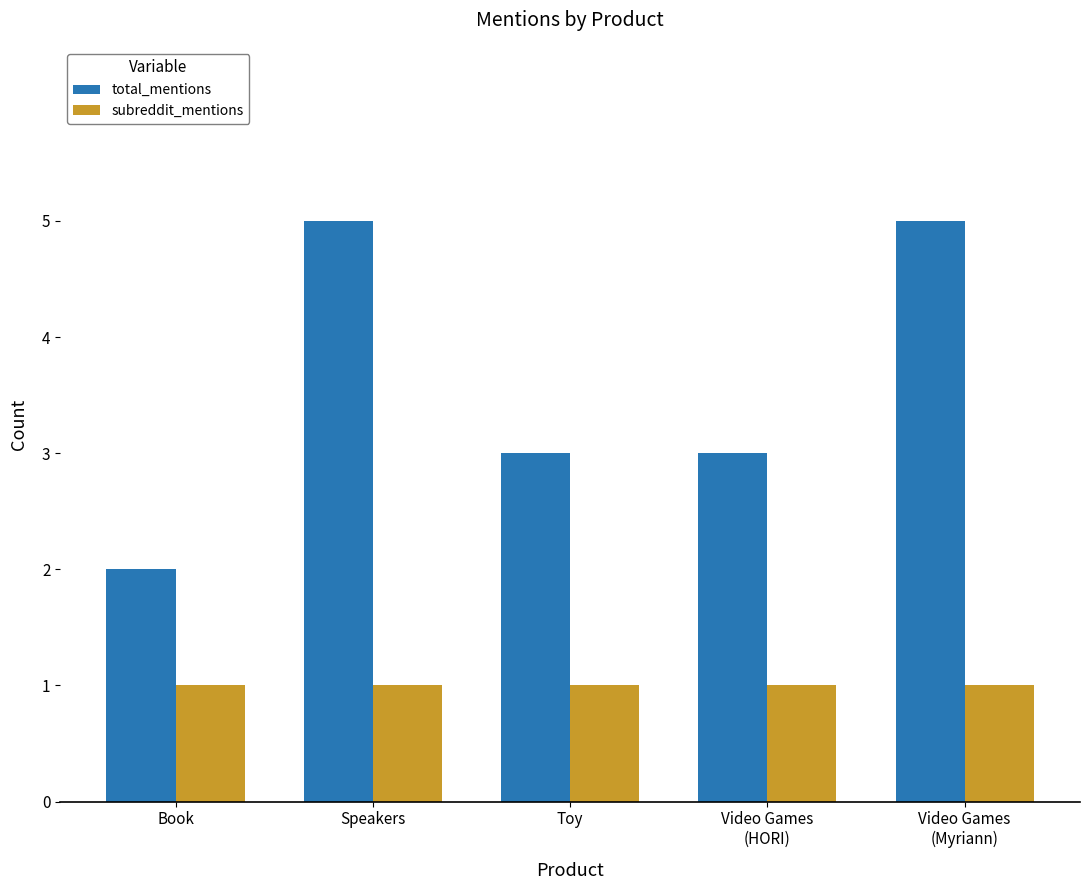

Between Book and Speakers, which series saw the biggest shift?

total_mentions